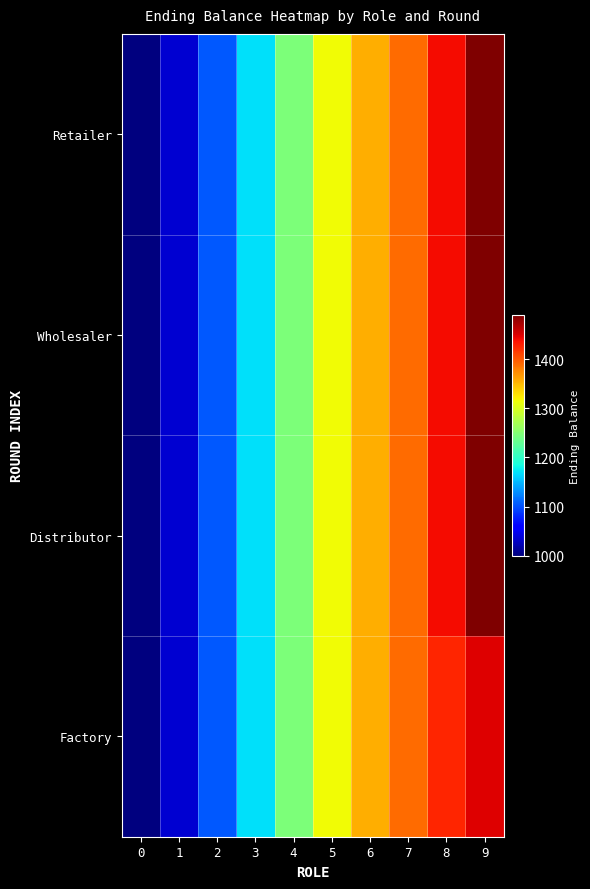

At how many categories does at least one series exceed 1004?

9